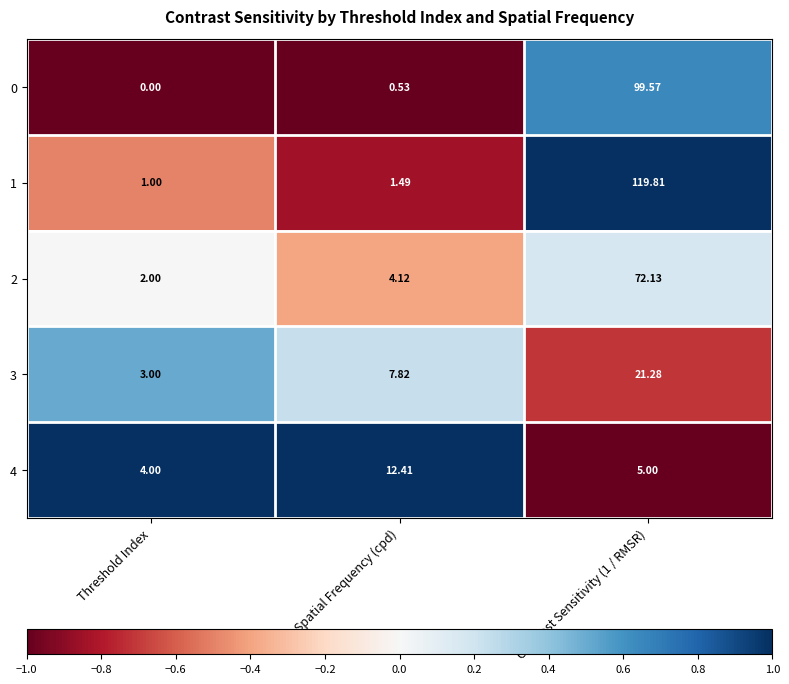

Is the value of 1 at Spatial Frequency (cpd) greater than the value of 4 at Spatial Frequency (cpd)?

No